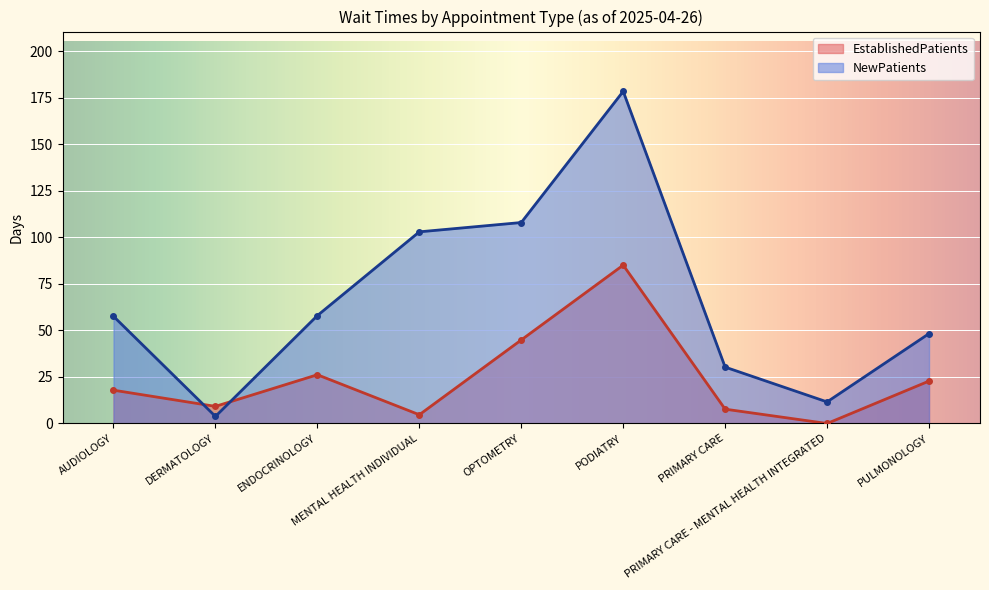

True or false: EstablishedPatients has a value of 31.8 at PULMONOLOGY.

False